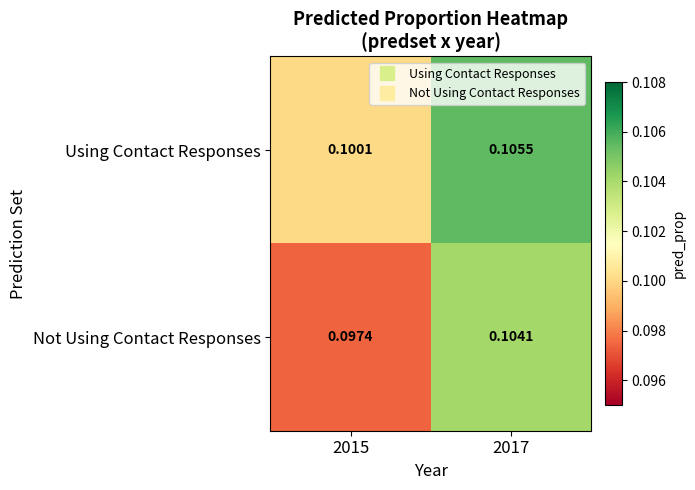

Which series changed the most between 2015 and 2017?

Not Using Contact Responses